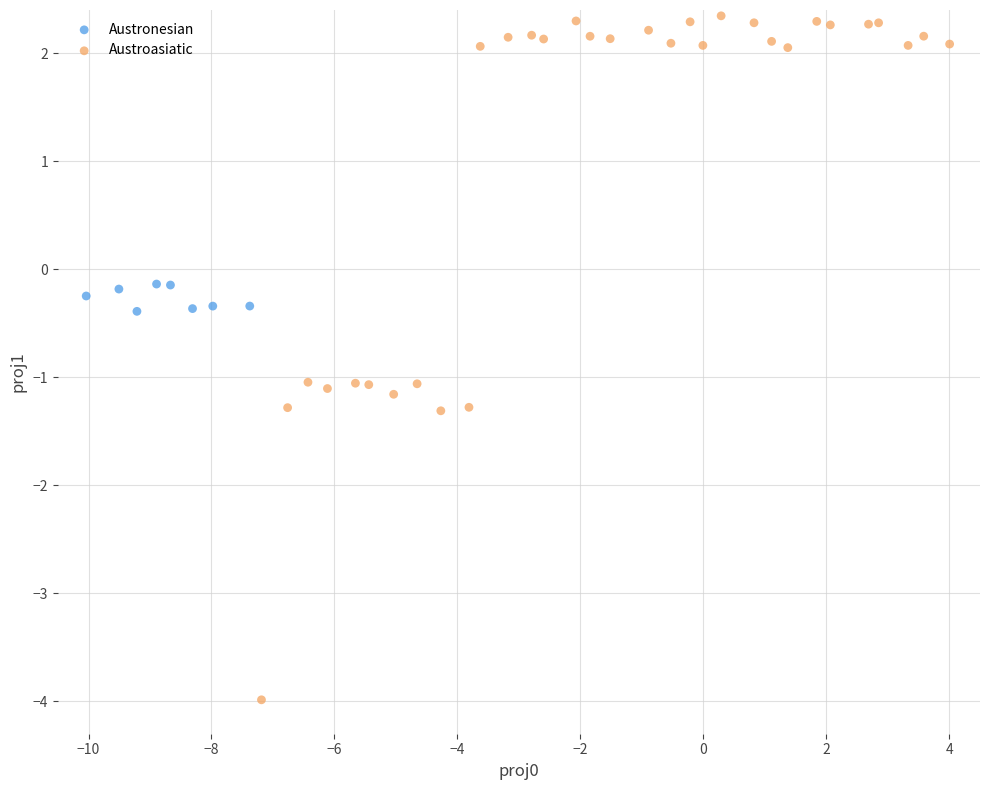

Which series has the widest spread of Y values?

Austroasiatic